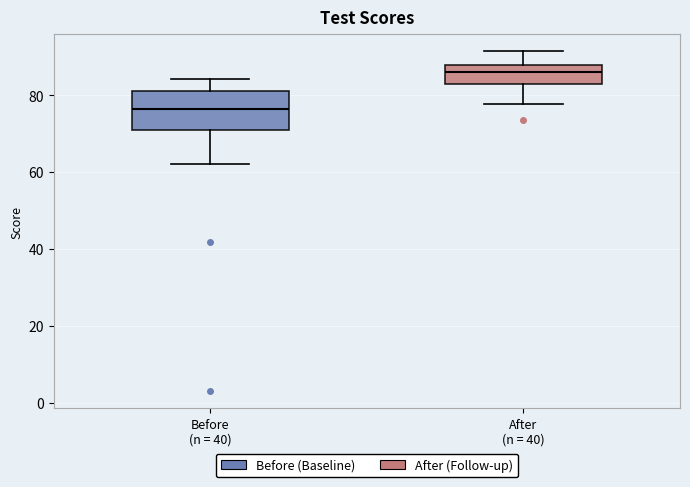

Reading left to right, read every box against the y-axis: the position of its median line, the range the box covers, and the ends of its whiskers. The values are not printed on the chart, so give them approximately, as read against the axis.

Before (n = 40): median 76, box 72 to 82, whiskers 62 to 84
After (n = 40): median 86, box 82 to 88, whiskers 78 to 92